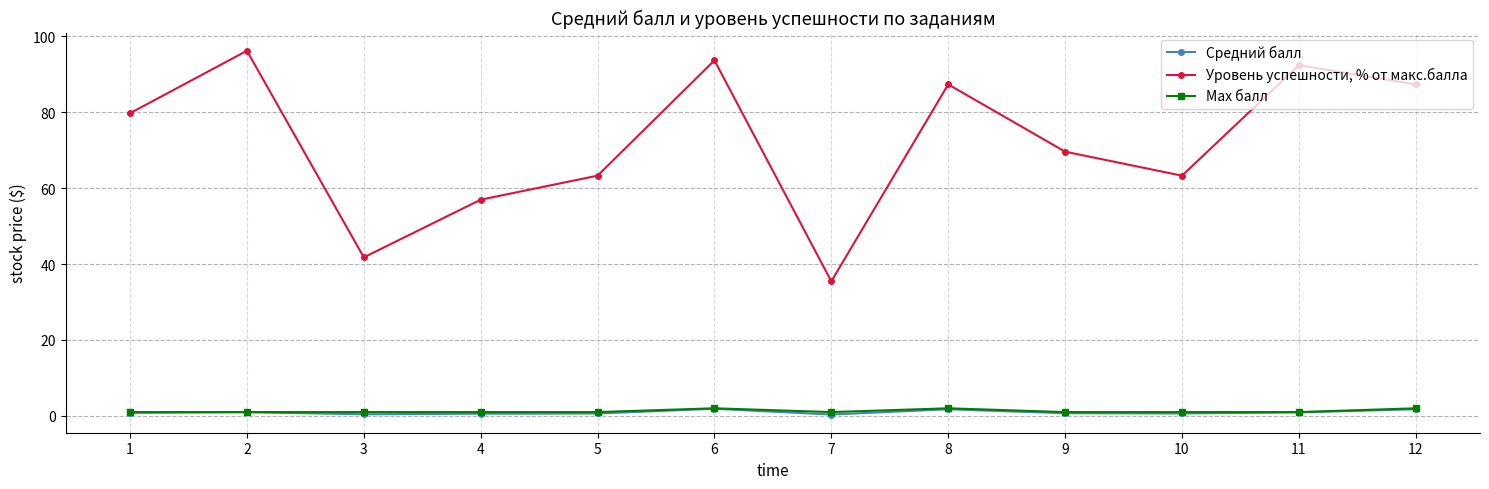

True or false: Max балл and Уровень успешности, % от макс.балла cross at least once.

False